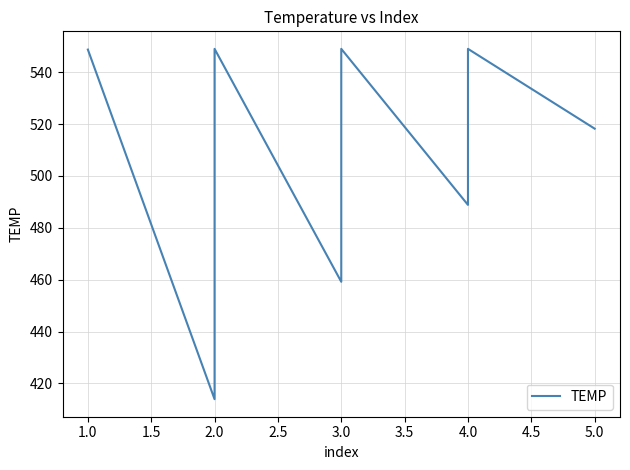

What is the value of the 4th point from the left?

459.2